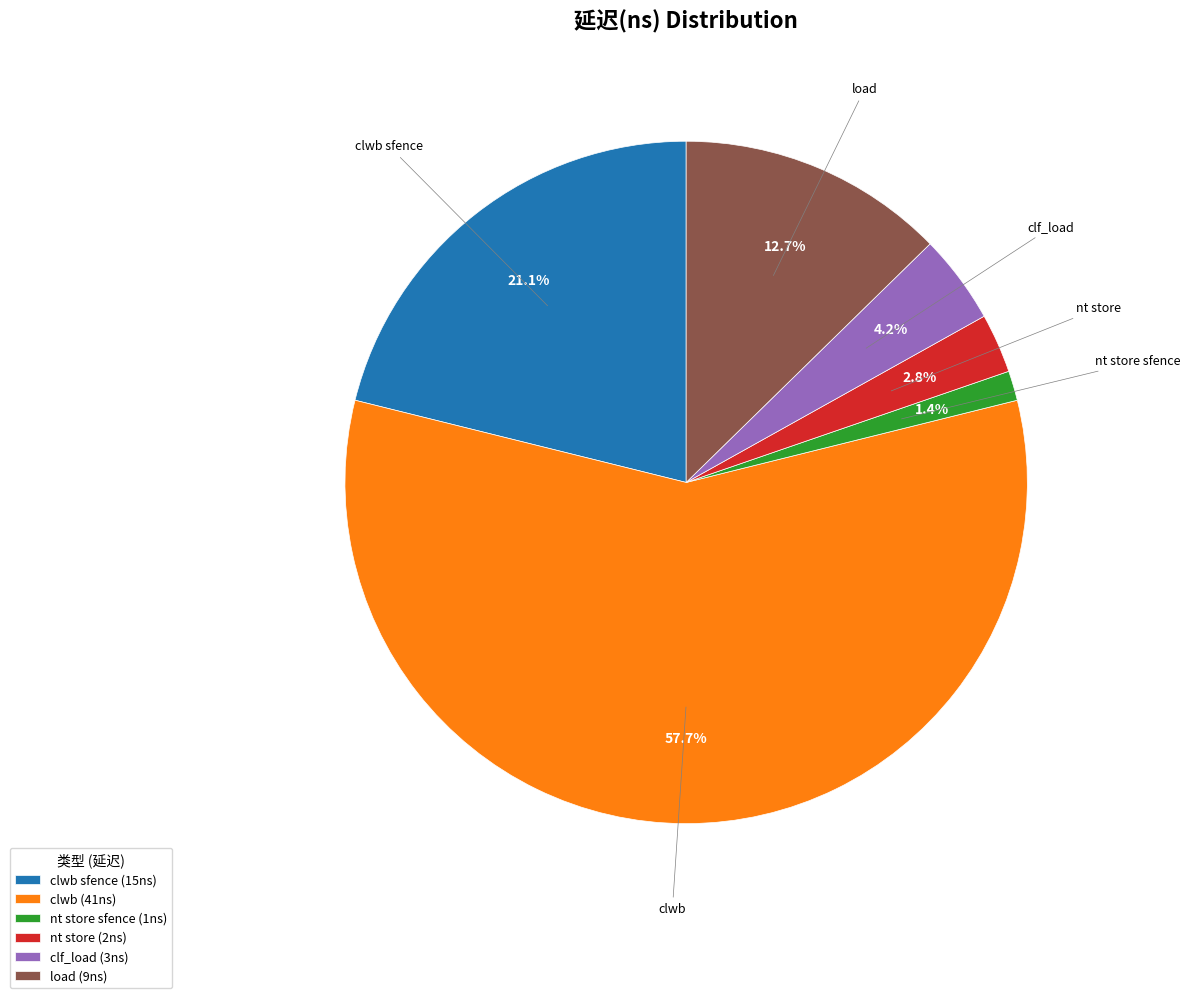

Rank the categories by value from highest to lowest.

clwb (41ns), clwb sfence (15ns), load (9ns), clf_load (3ns), nt store (2ns), nt store sfence (1ns)